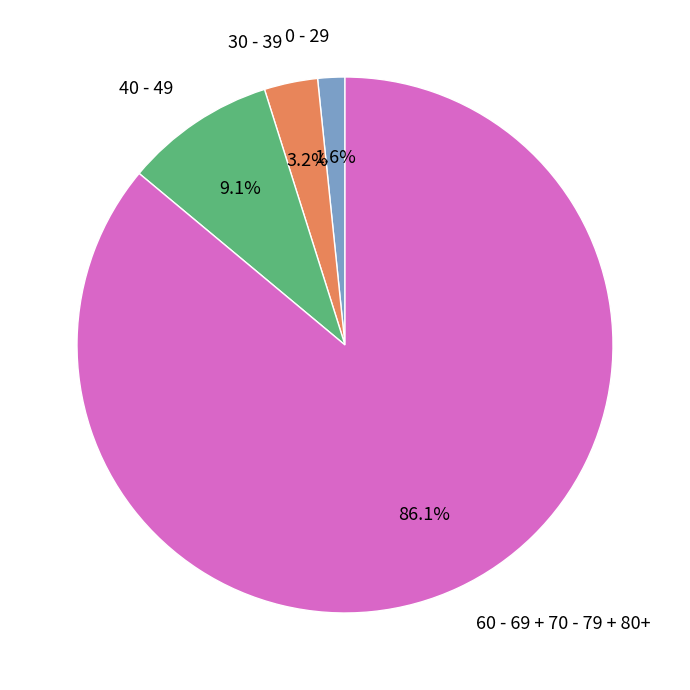

What portion of the pie excludes 30 - 39?

96.8%